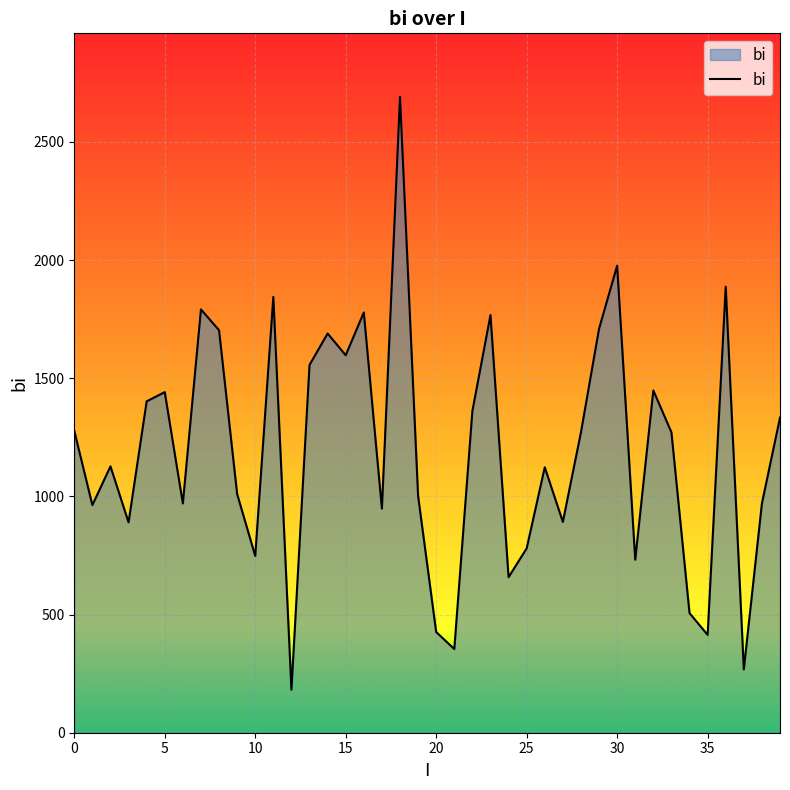

What is the smallest value displayed?

182